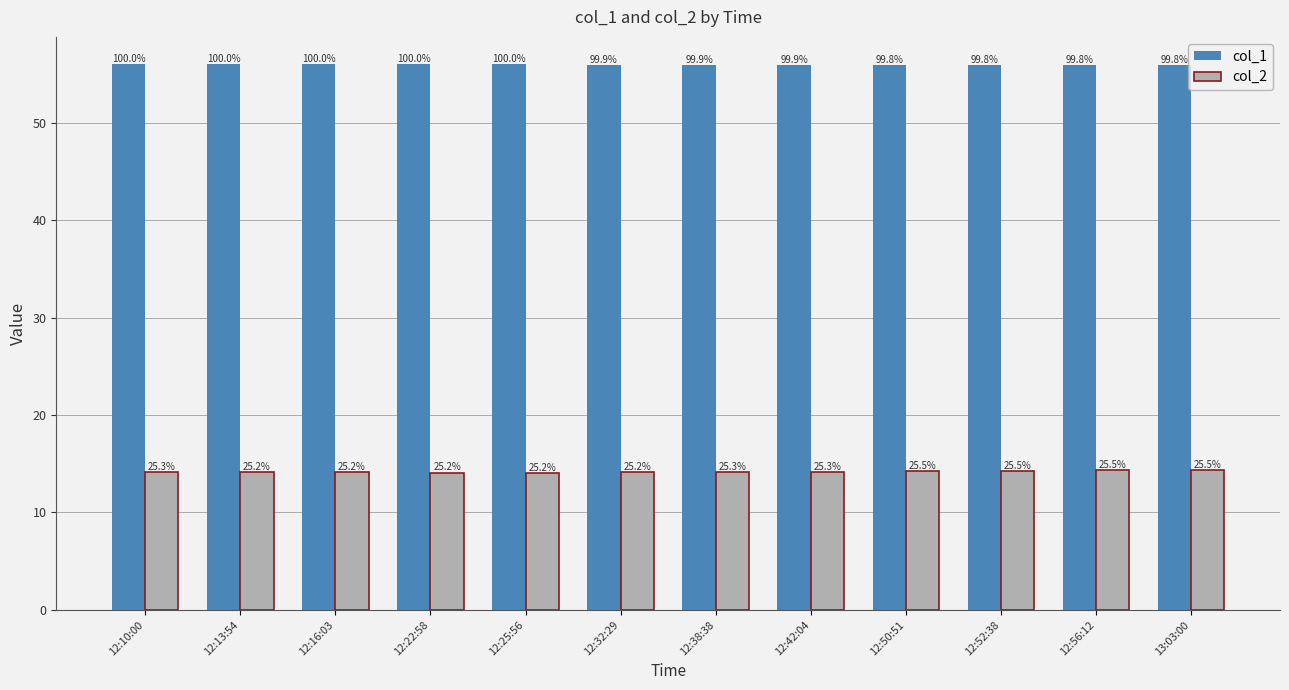

Which series changed the most between 12:22:58 and 12:32:29?

col_2